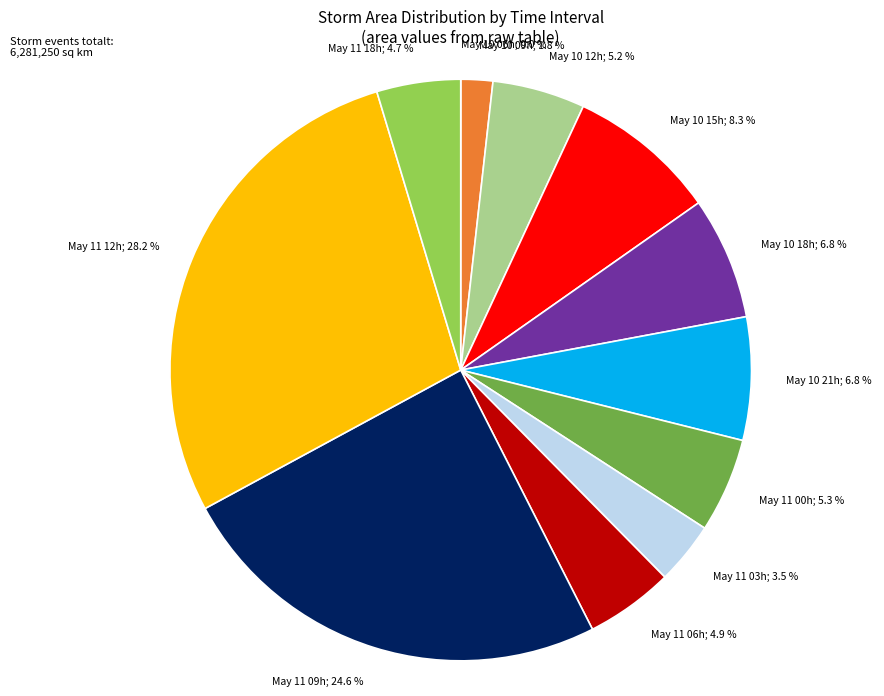

Is there any slice that represents more than half of the pie?

No